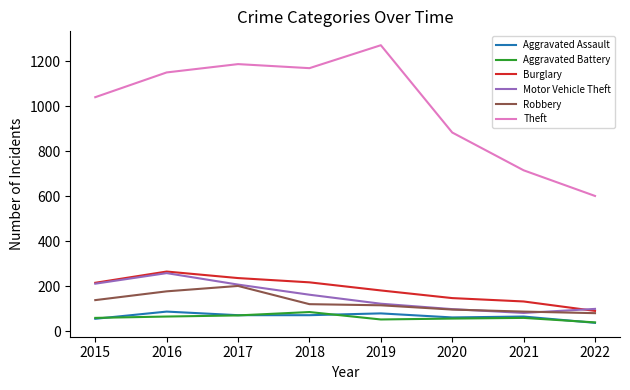

After their last crossing, which series has the higher values: Motor Vehicle Theft or Robbery?

Motor Vehicle Theft